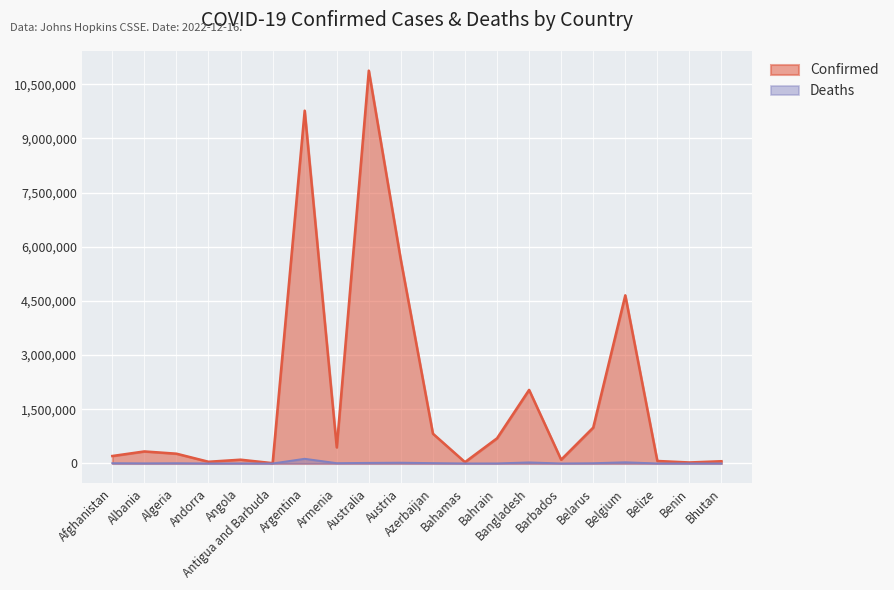

At how many categories does at least one series exceed 408337?

9